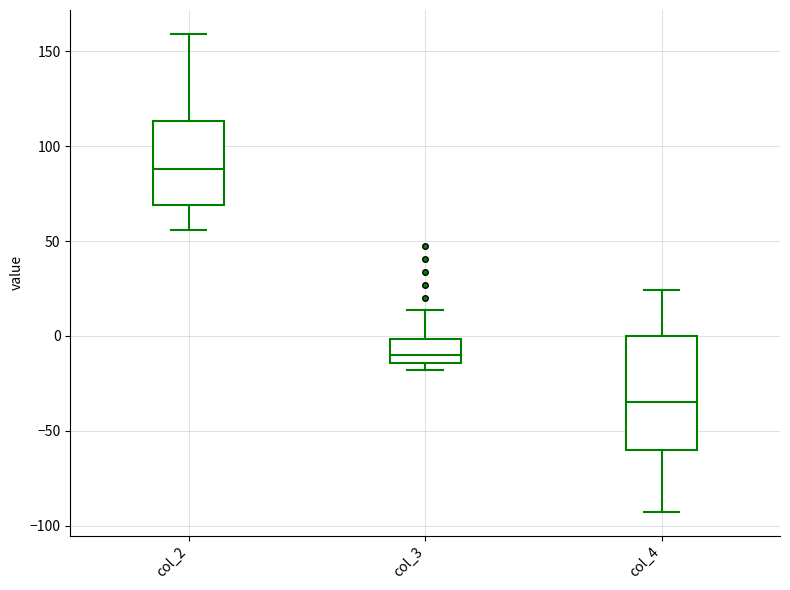

Reading left to right, transcribe this box plot: for each box, give where its median line is, the range the box spans, and where its two whiskers end, as read against the y-axis. The values are not printed on the chart, so give them approximately, as read against the axis.

col_2: median 90, box 70 to 115, whiskers 55 to 160
col_3: median -10, box -15 to 0, whiskers -20 to 15
col_4: median -35, box -60 to 0, whiskers -95 to 25